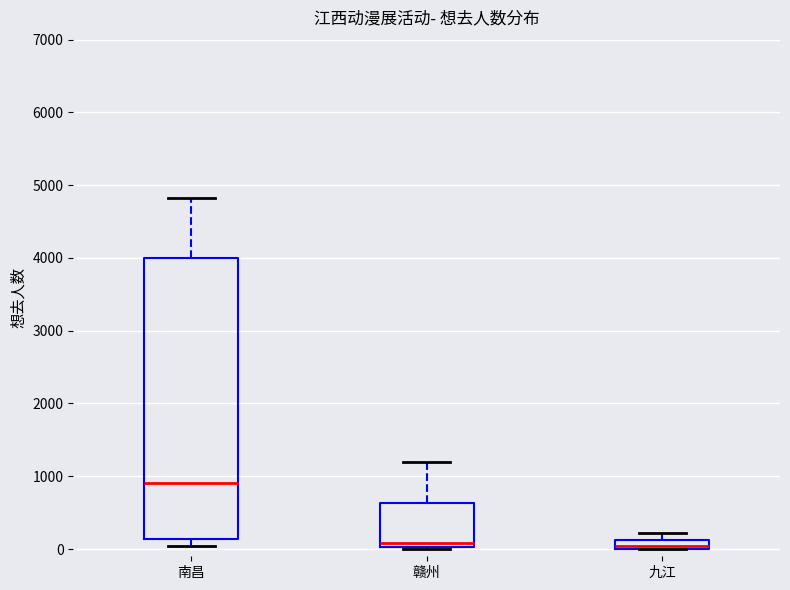

Which box has the highest median line?

南昌